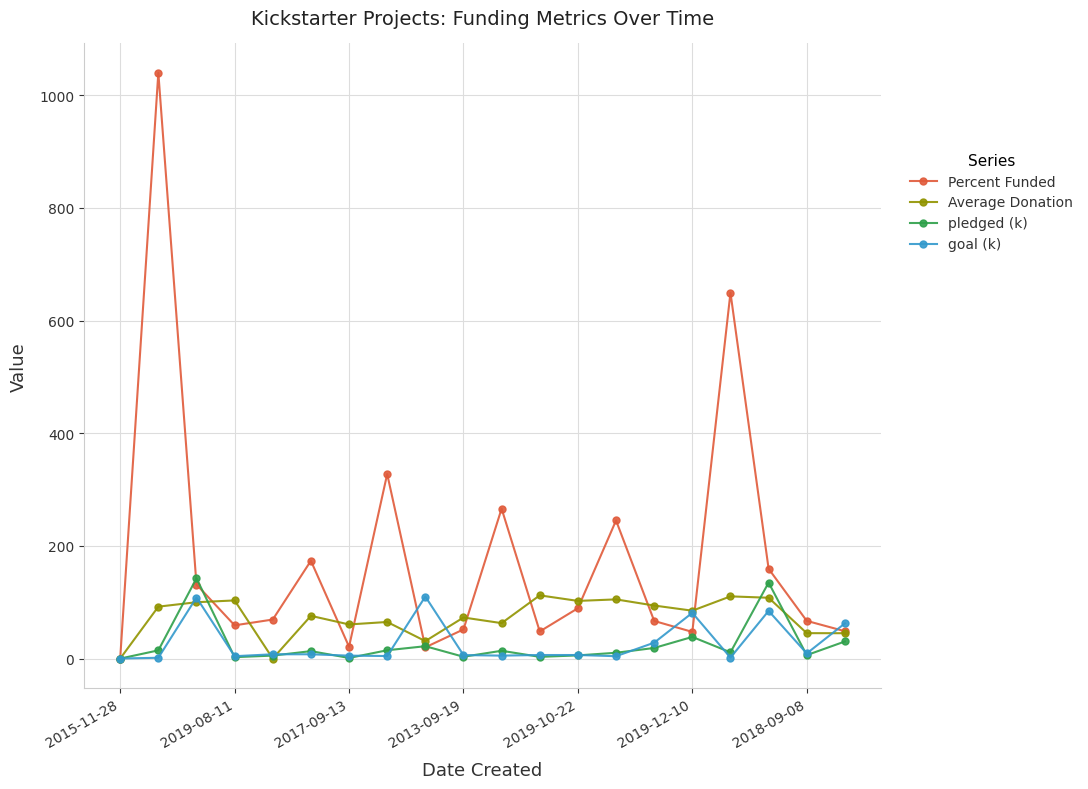

True or false: goal (k) has more than 2 interior local peaks.

True